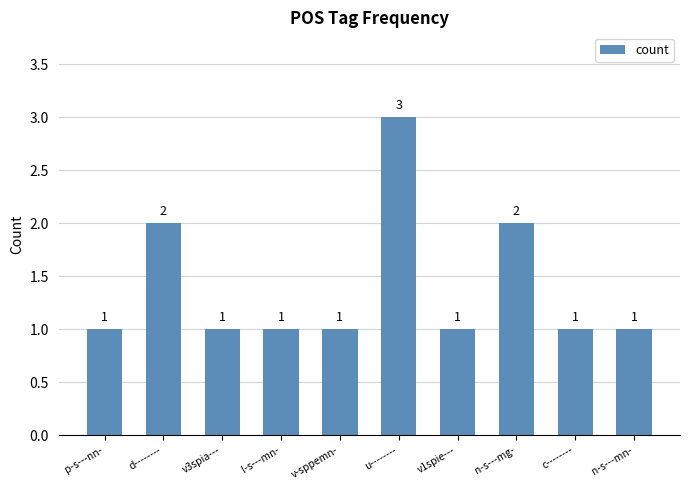

What is the change in value from v-sppemn- to n-s---mg-?

+1